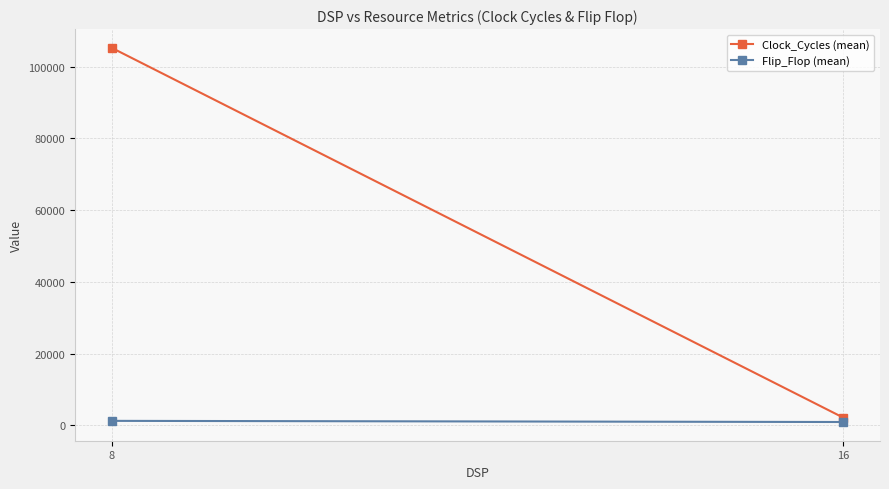

What is the value of the Clock_Cycles (mean) point at the 1st from the left?

105287.6